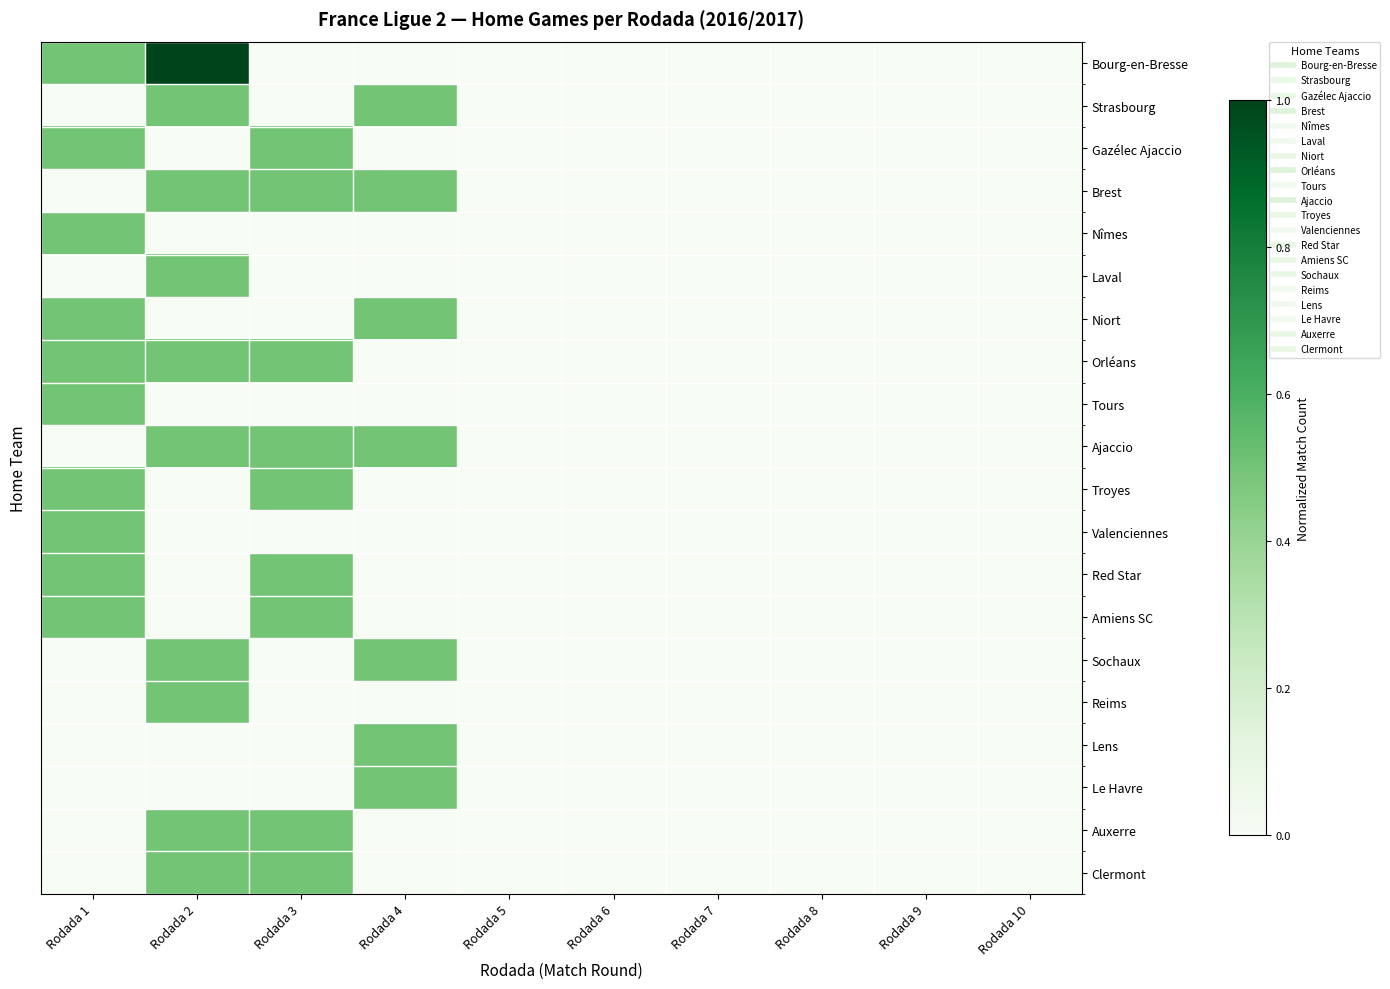

Between Rodada 4 and Rodada 5, which series saw the biggest shift?

Strasbourg